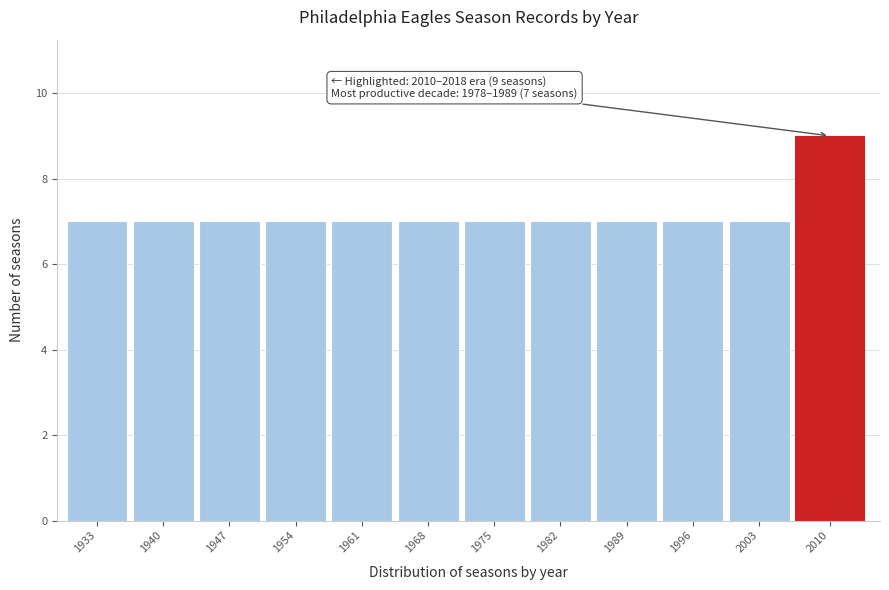

Reading right to left, transcribe all the data shown in this chart.

2010=9	2003=7	1996=7	1989=7	1982=7	1975=7	1968=7	1961=7	1954=7	1947=7	1940=7	1933=7